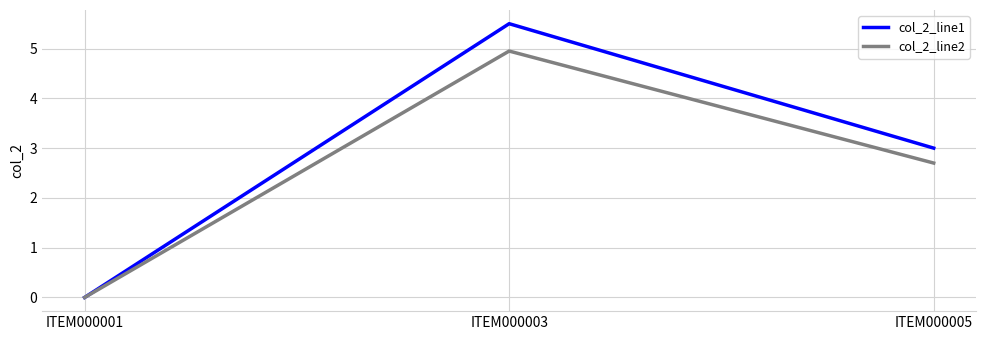

True or false: col_2_line2 has a value of 0.0 at ITEM000001.

True